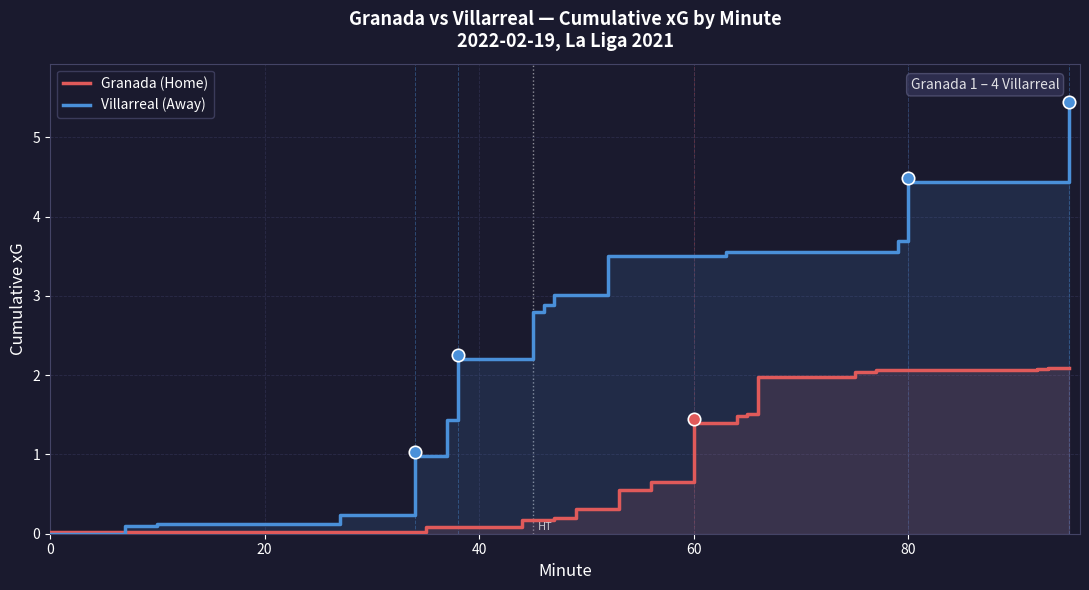

Which series has the largest total across all categories?

Villarreal (a) cumulative xG